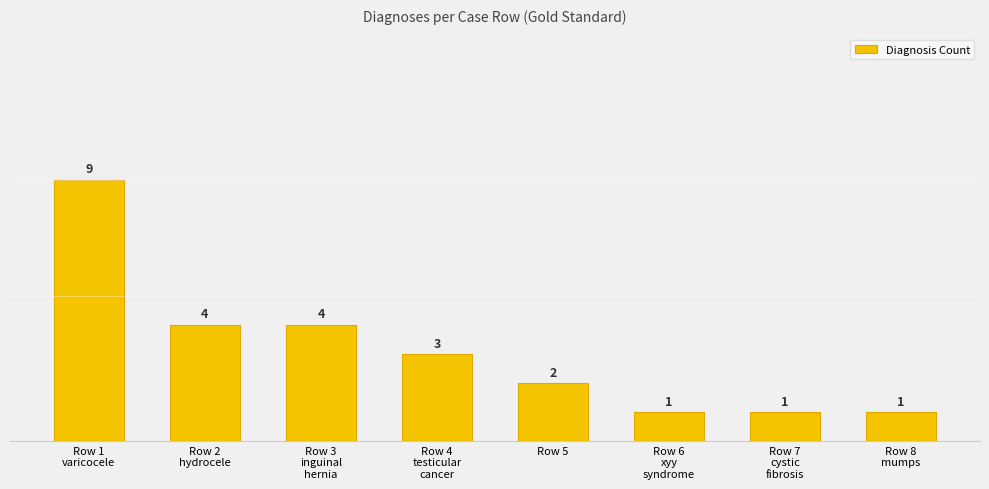

The chart shows a value of 1 at Row 8
mumps. True or false?

True